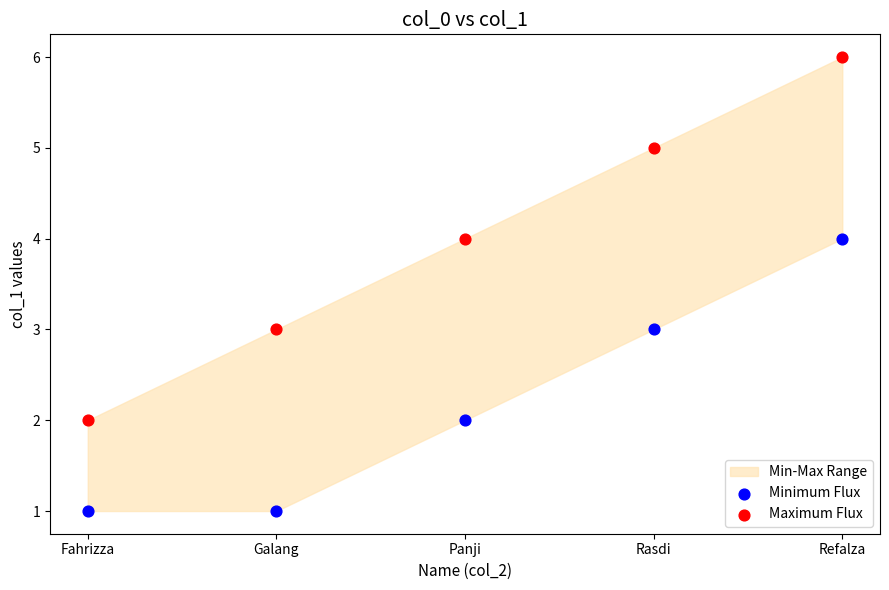

Which series contains the highest Y value?

Maximum Flux